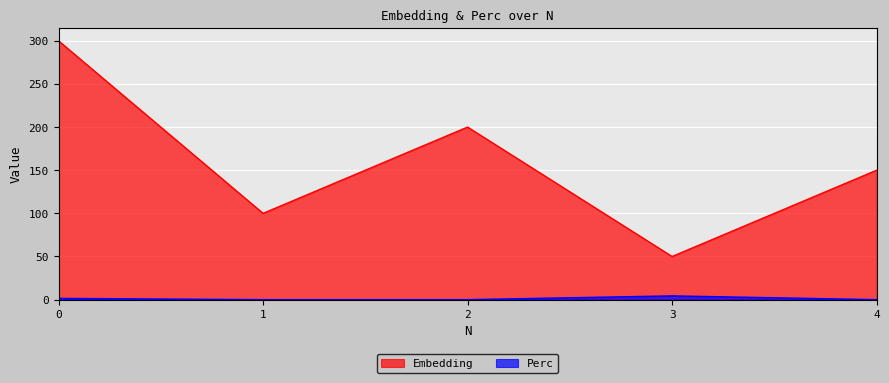

Which category has the lowest value across all series?

1